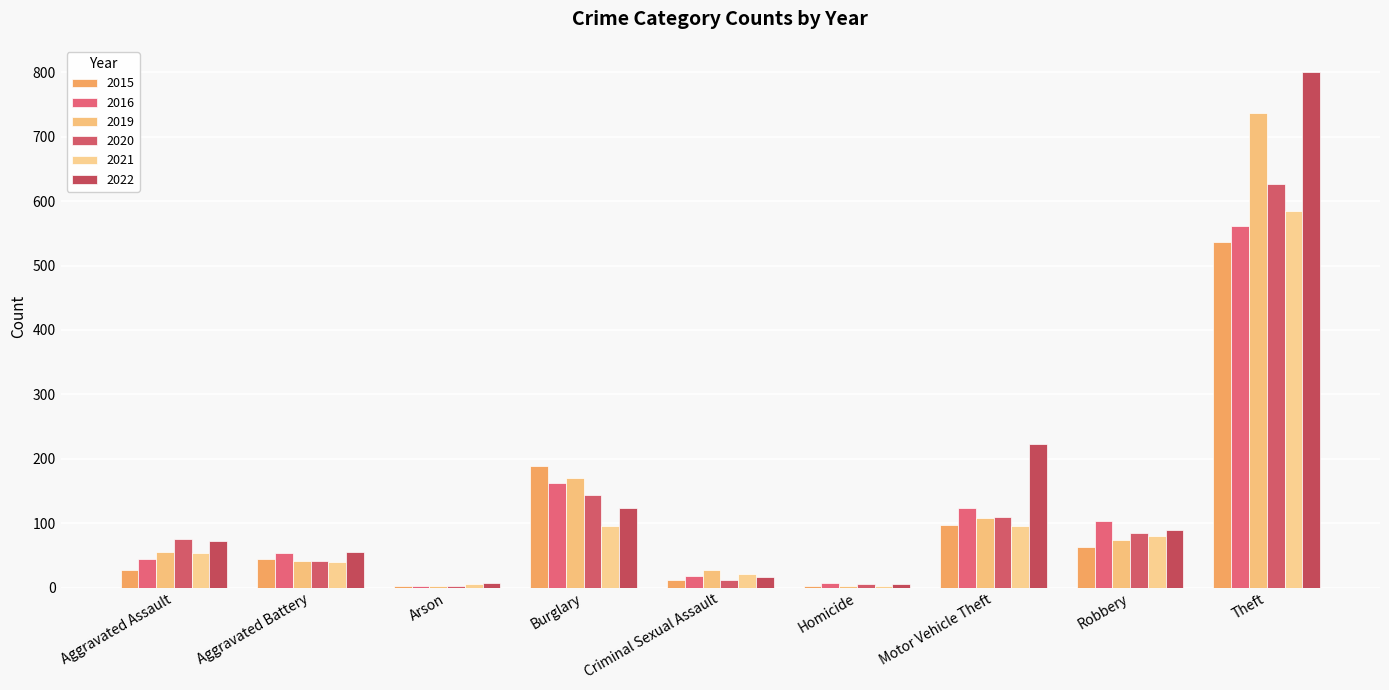

True or false: 2015 has a value of 189 at Burglary.

True